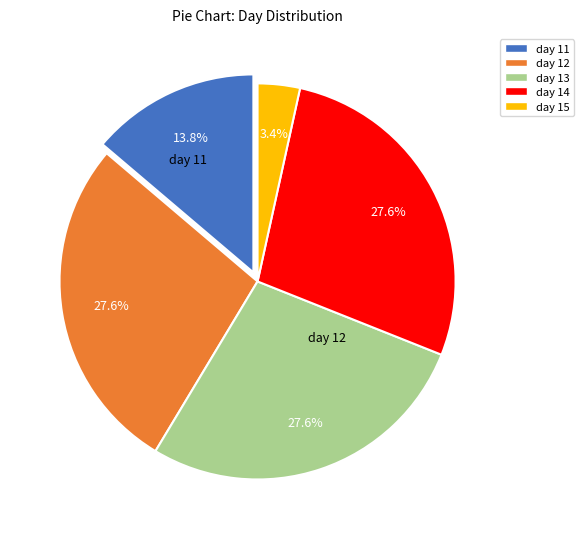

Rank the categories by value from highest to lowest.

day 12, day 13, day 14, day 11, day 15